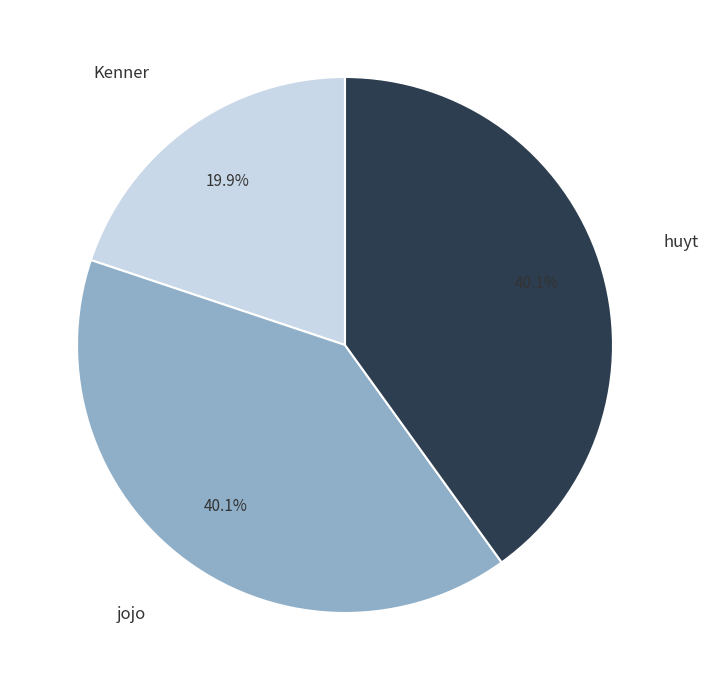

What is the smallest slice in the pie chart?

Kenner